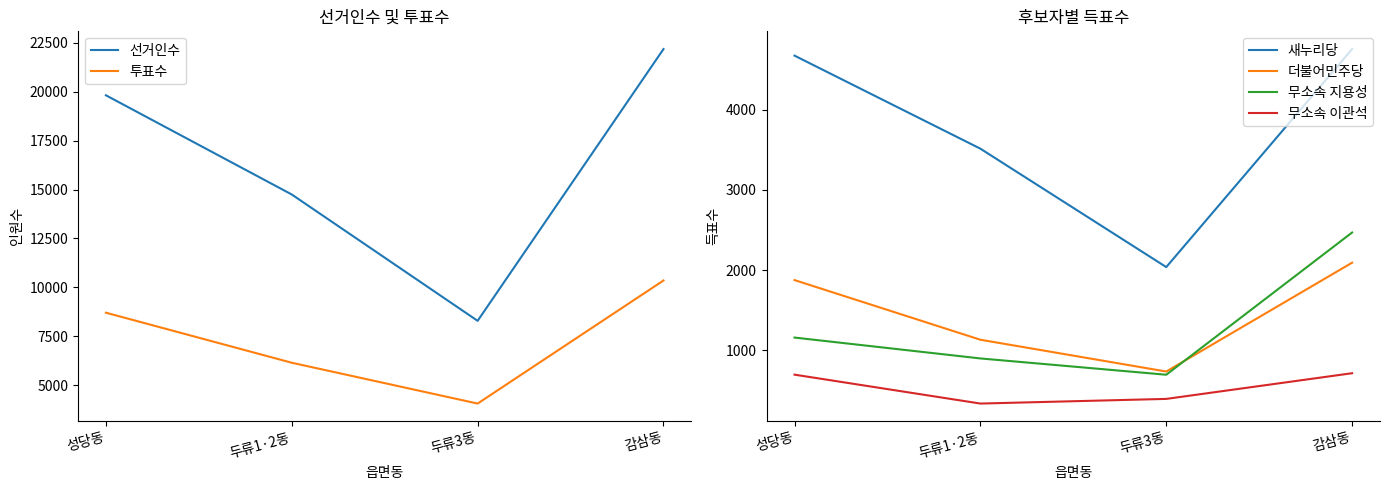

The 더불어민주당 series shows 2092 at 감삼동. True or false?

True